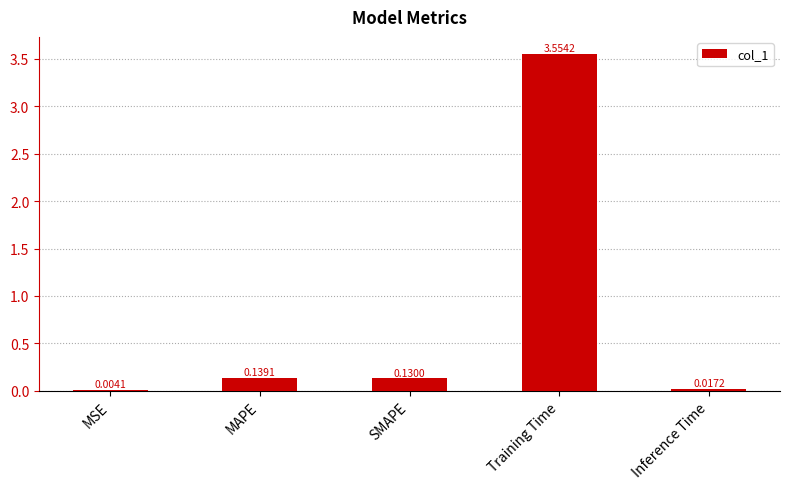

At which label is the value closest to 1?

MAPE